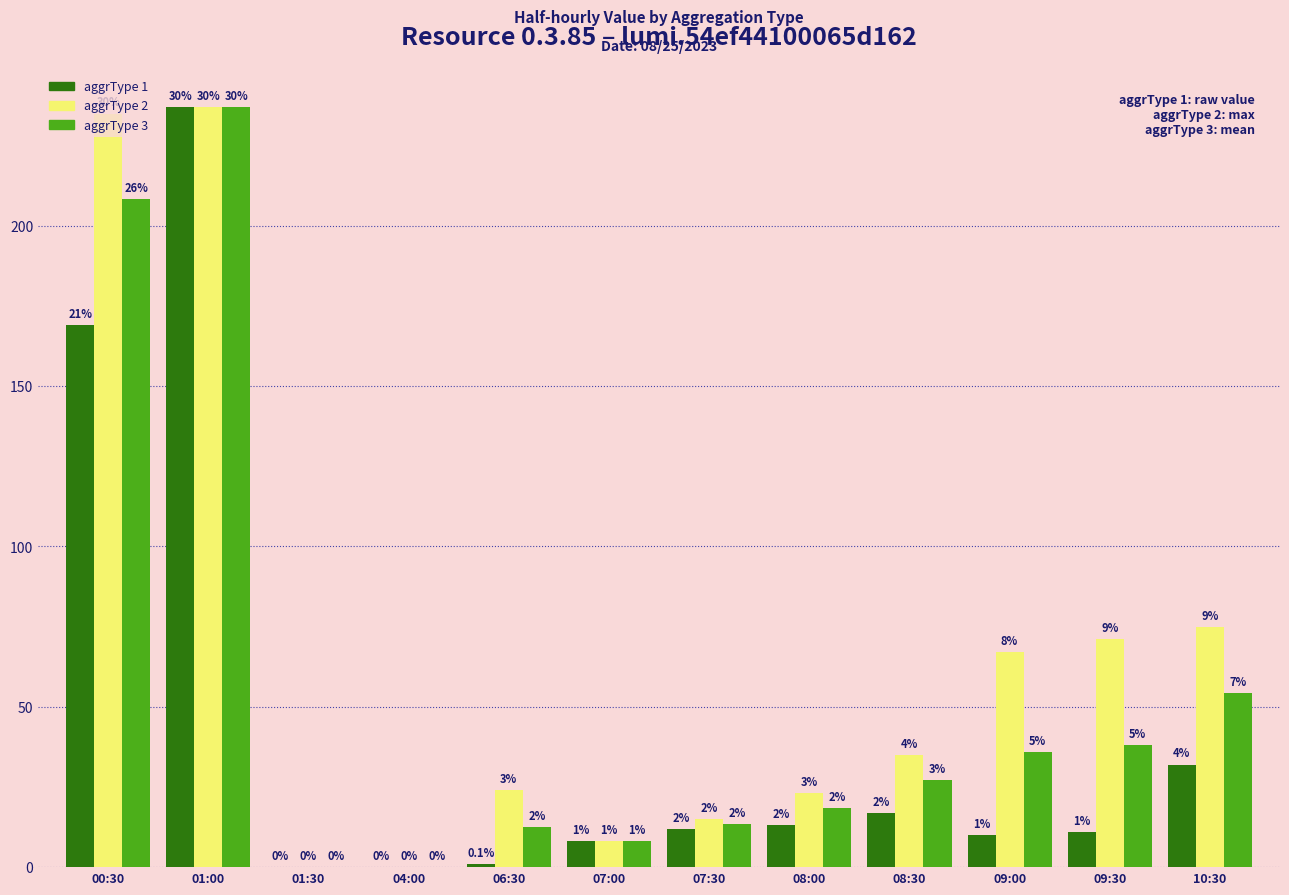

Are the bars grouped side by side (vs. stacked)?

Yes